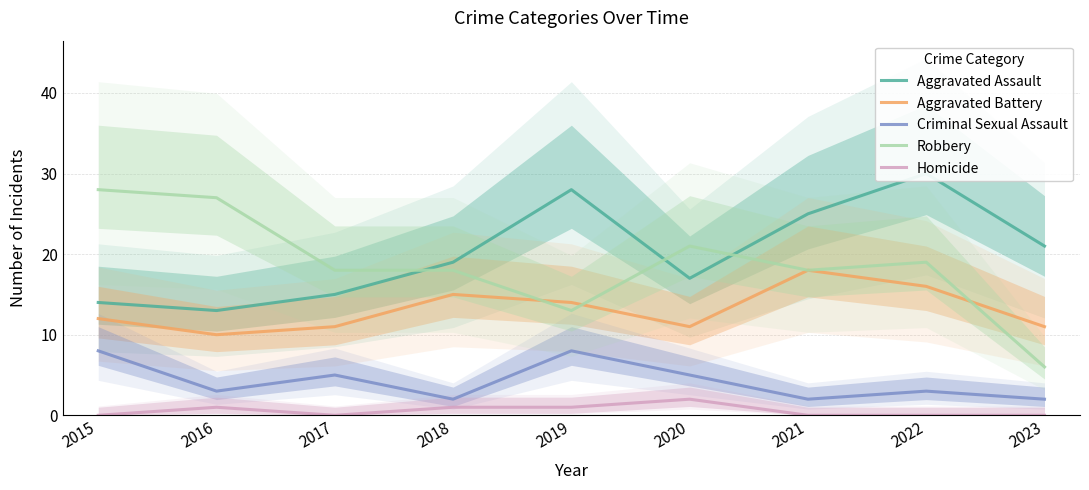

Where is the first local maximum for Aggravated Assault?

2019